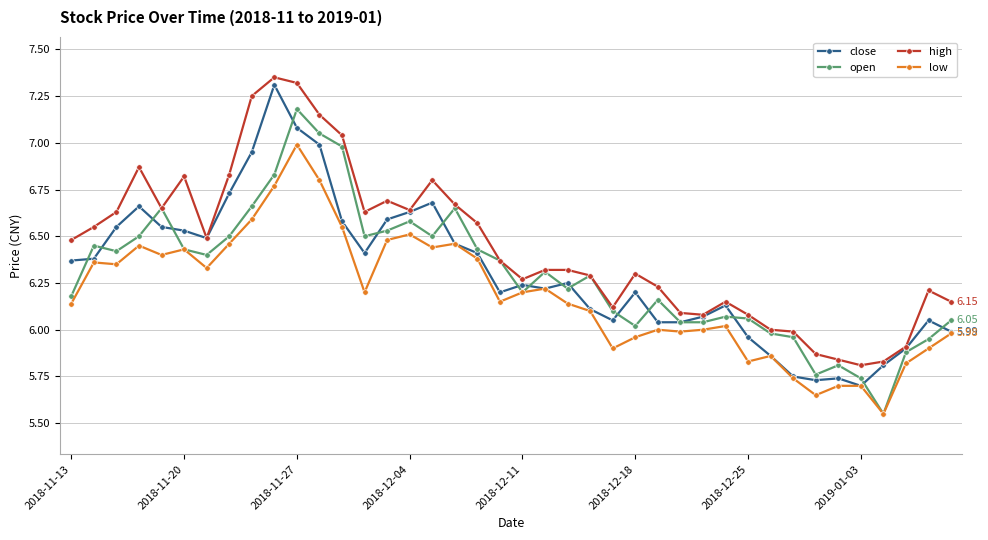

True or false: high and low cross at least once.

False